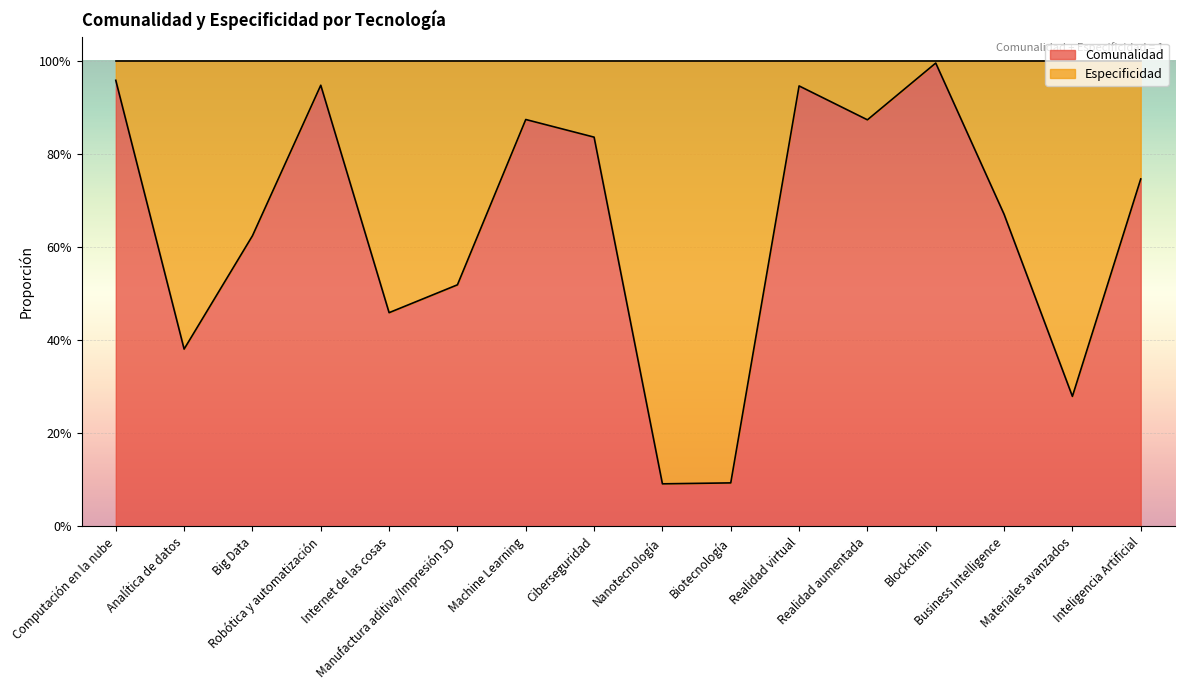

What is the minimum value shown in the chart?

0.1